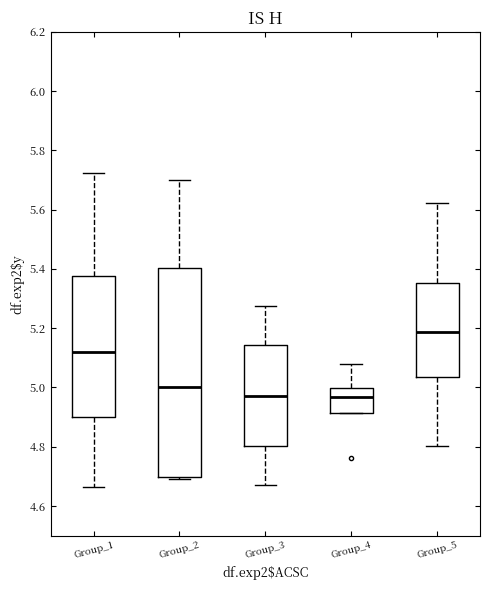

Reading left to right, transcribe this box plot: for each box, give where its median line is, the range the box spans, and where its two whiskers end, as read against the y-axis. The values are not printed on the chart, so give them approximately, as read against the axis.

Group_1: median 5.12, box 4.90 to 5.38, whiskers 4.66 to 5.72
Group_2: median 5.00, box 4.70 to 5.40, whiskers 4.70 (just below the box's lower edge) to 5.70
Group_3: median 4.98, box 4.80 to 5.14, whiskers 4.68 to 5.28
Group_4: median 4.96, box 4.92 to 5.00, whiskers 4.92 to 5.08
Group_5: median 5.18, box 5.04 to 5.36, whiskers 4.80 to 5.62